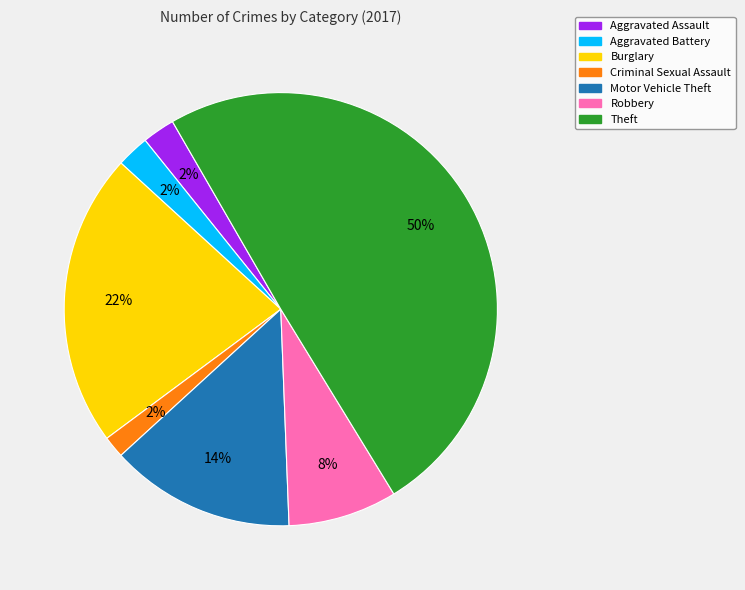

What is the largest slice in the pie chart?

Theft